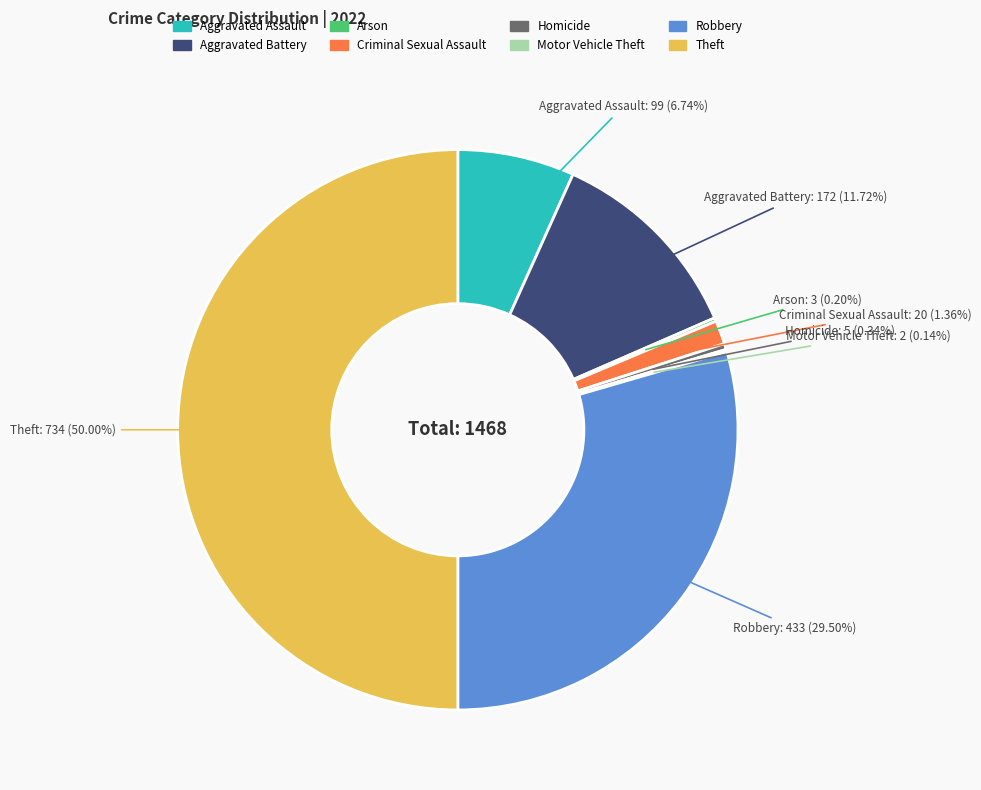

Which category has the biggest portion of the pie?

Theft